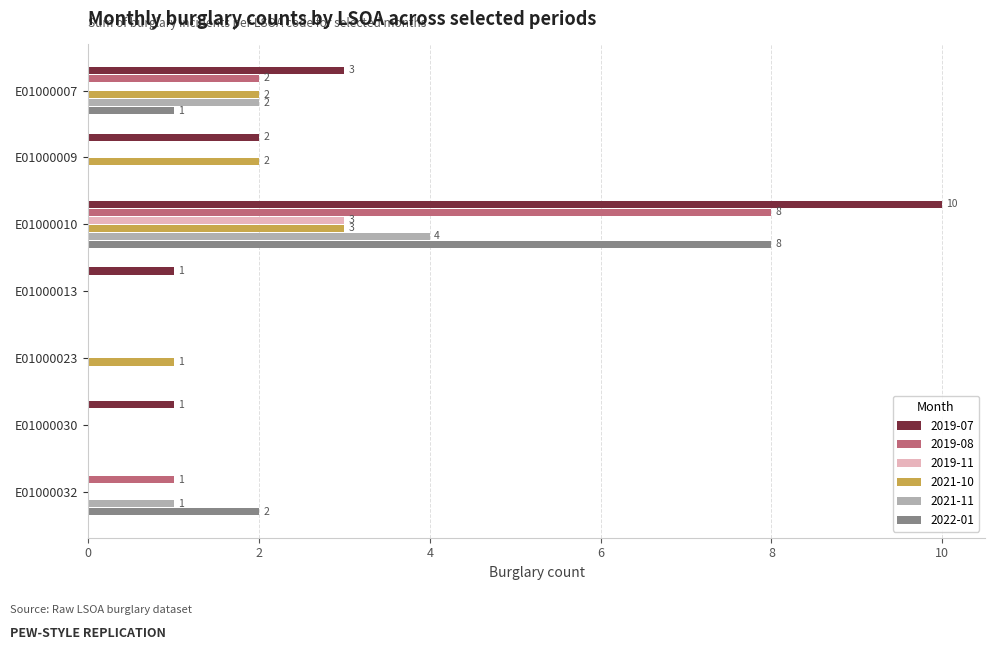

What is the spread (max minus min) of values at E01000030?

1